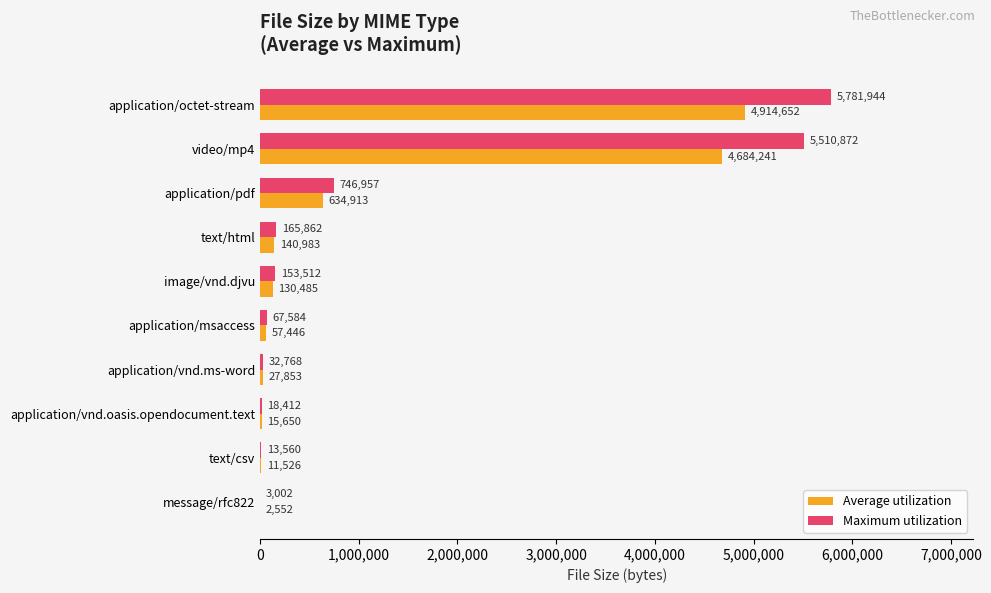

Between video/mp4 and application/msaccess, which series saw the biggest shift?

Maximum utilization